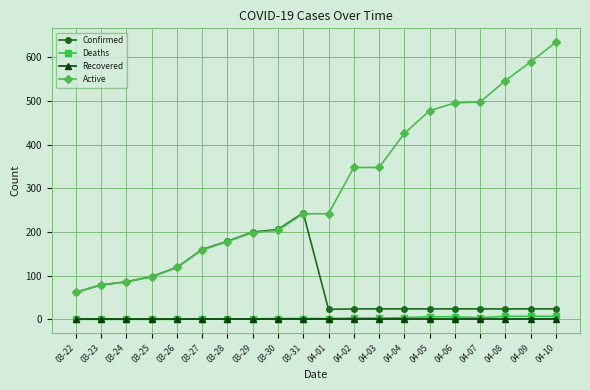

Where is the first local maximum for Confirmed?

03-31